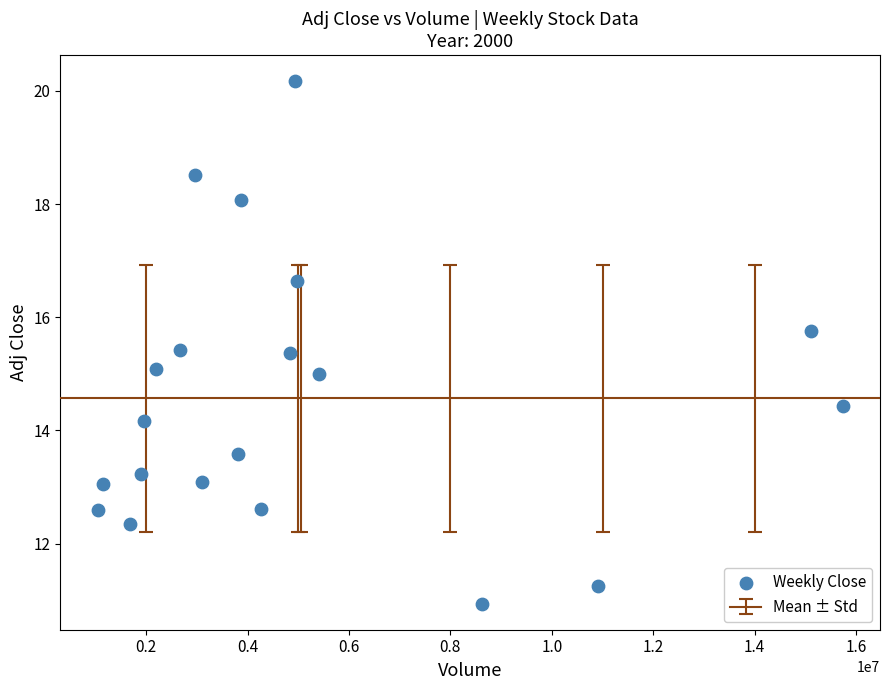

What is the range of X values (max minus min)?

14693180.0